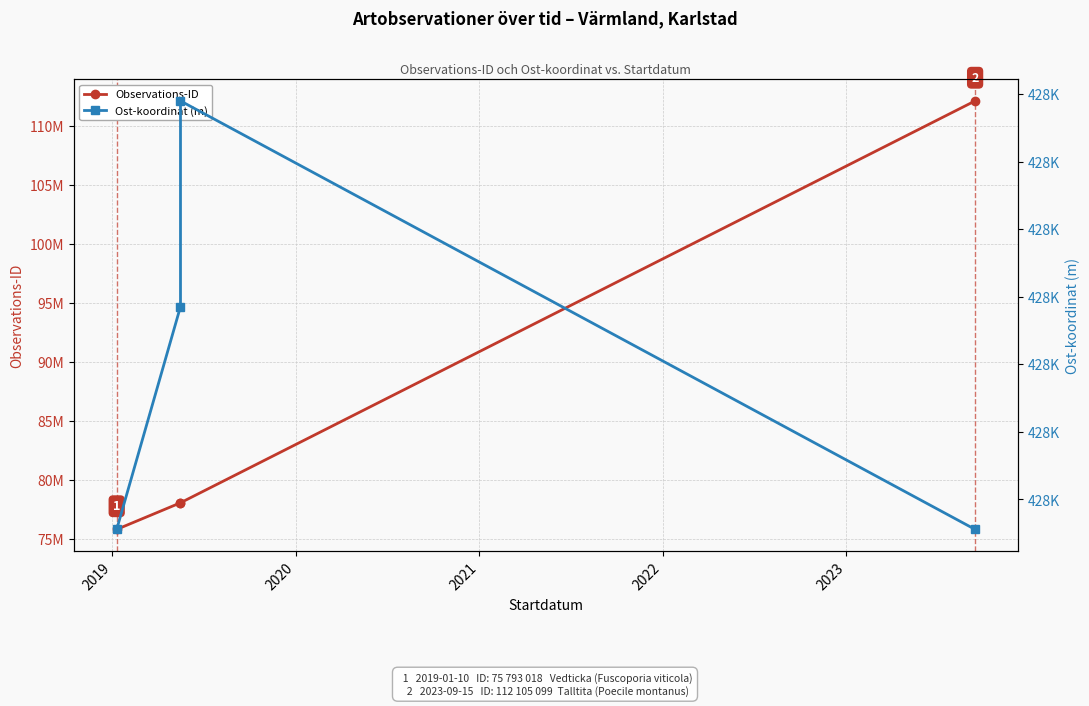

What is the sum of the Ost-koordinat (m) values at 2021 and 2019?

855136.8